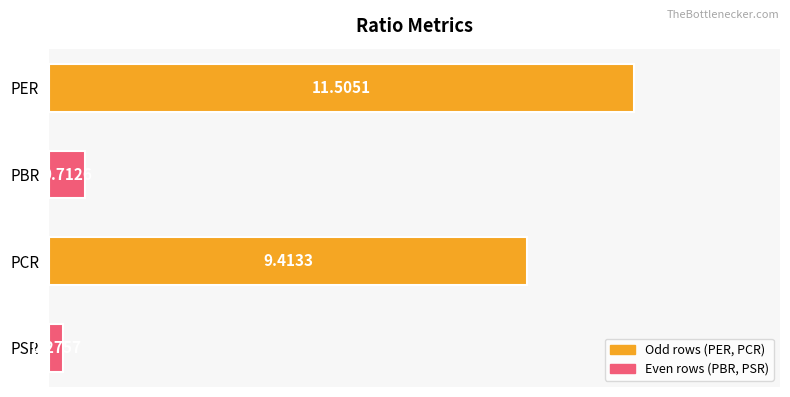

What is the sum of the values at PCR and PER?

20.9